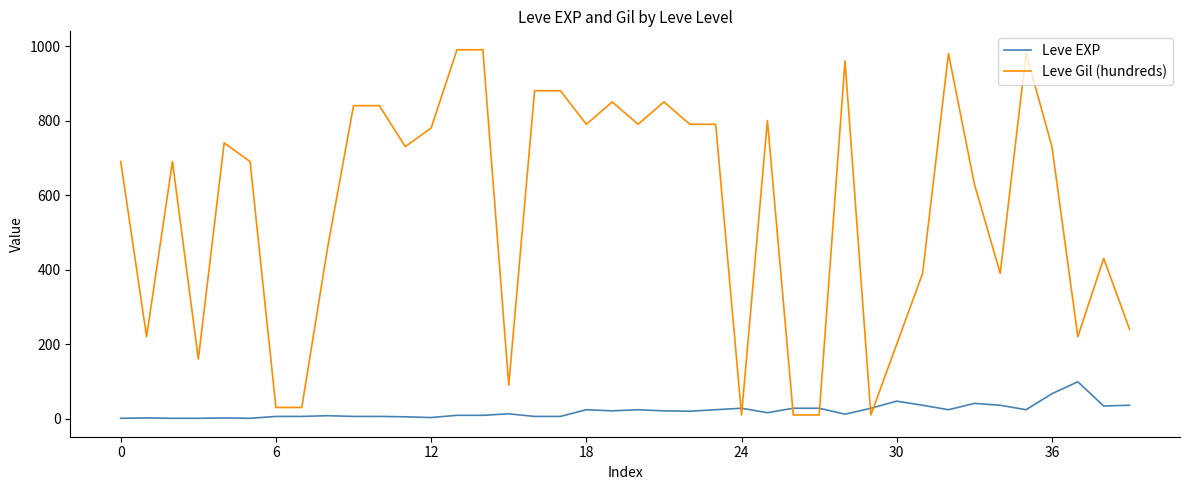

What are all the series names shown in the legend?

Leve EXP, Leve Gil (hundreds)